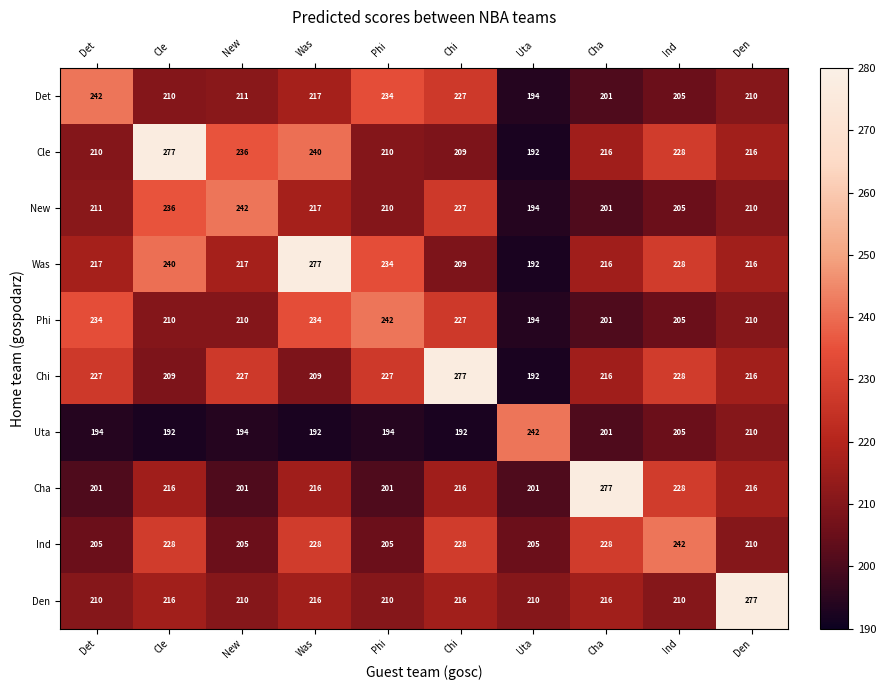

True or false: Ind has a value of 392 at Chi.

False